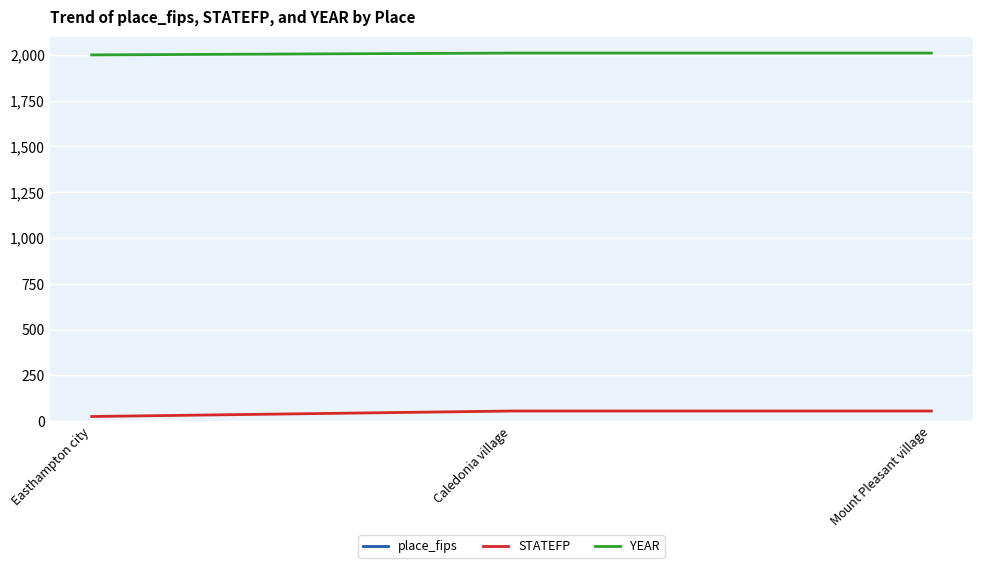

What value does the STATEFP series have at Caledonia village, to the nearest 10?

60